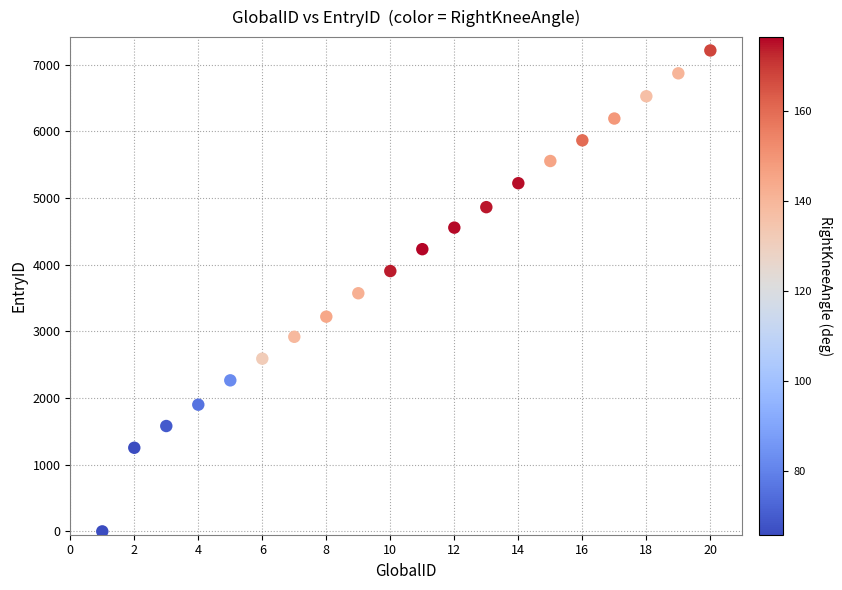

What is the range of Y values (max minus min)?

7212